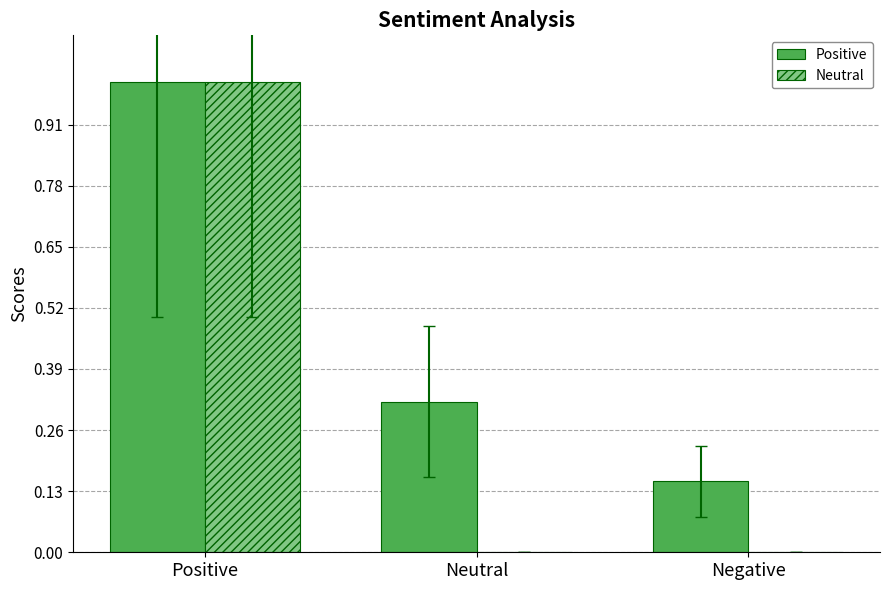

At which category does the chart reach its peak across all series?

Positive